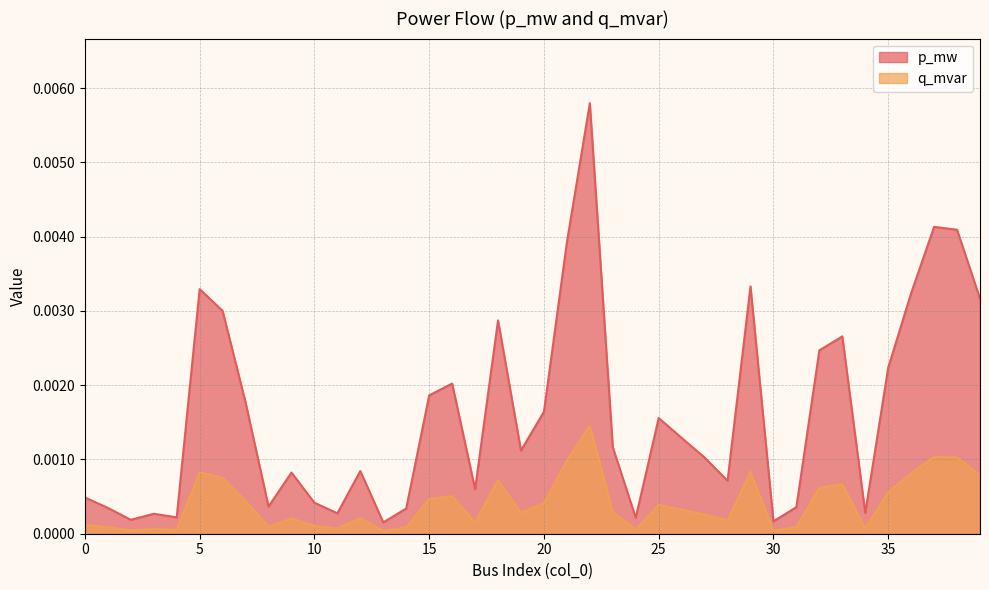

How many interior local peaks does the p_mw series have?

11